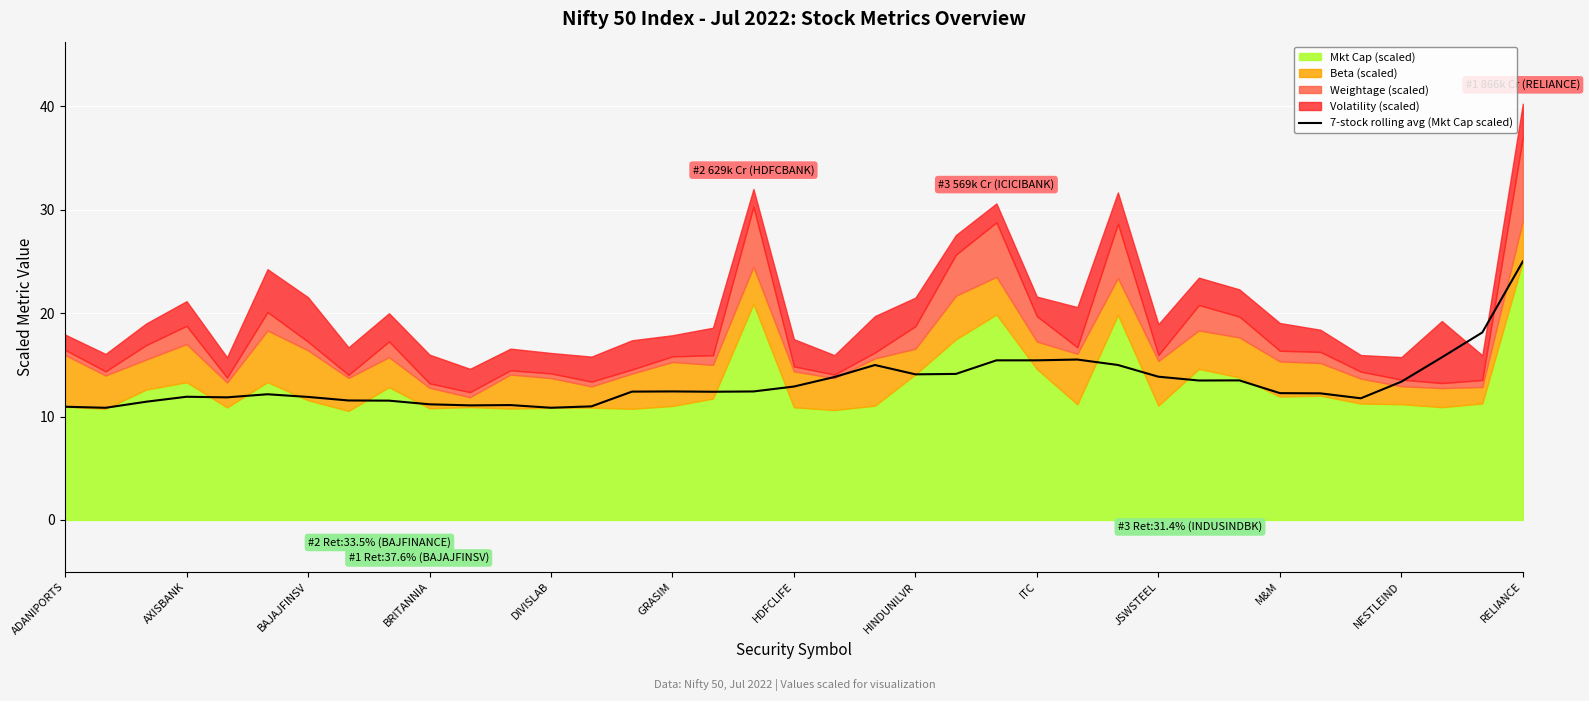

Where is the data nearest to the value 17?

35